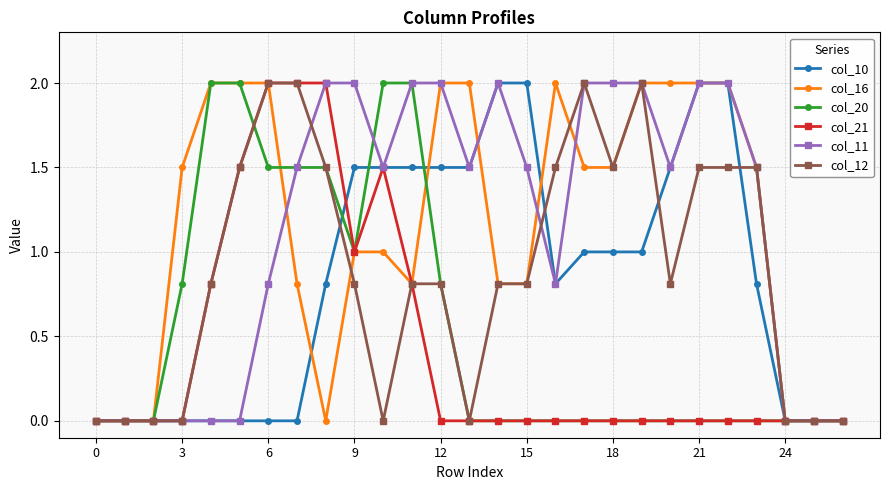

How many series are shown in this chart?

6